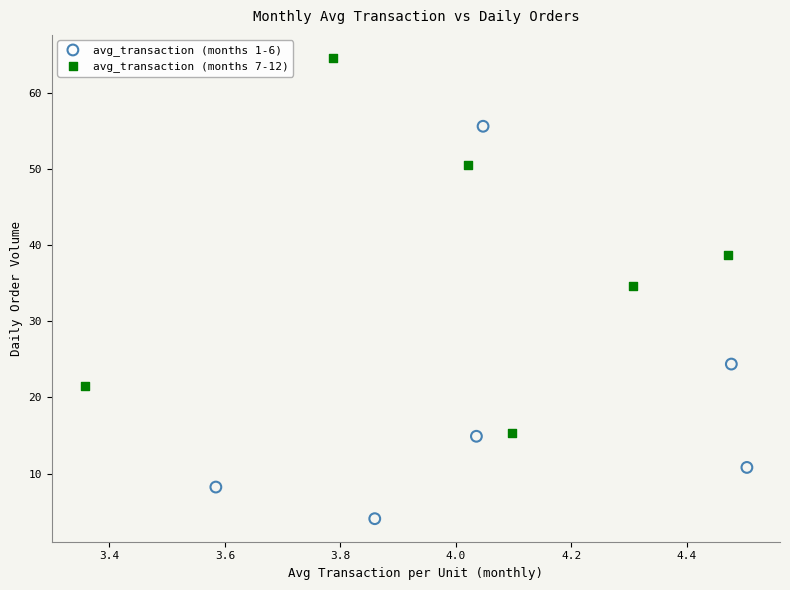

Which series contains the highest Y value?

avg_transaction (months 7-12)